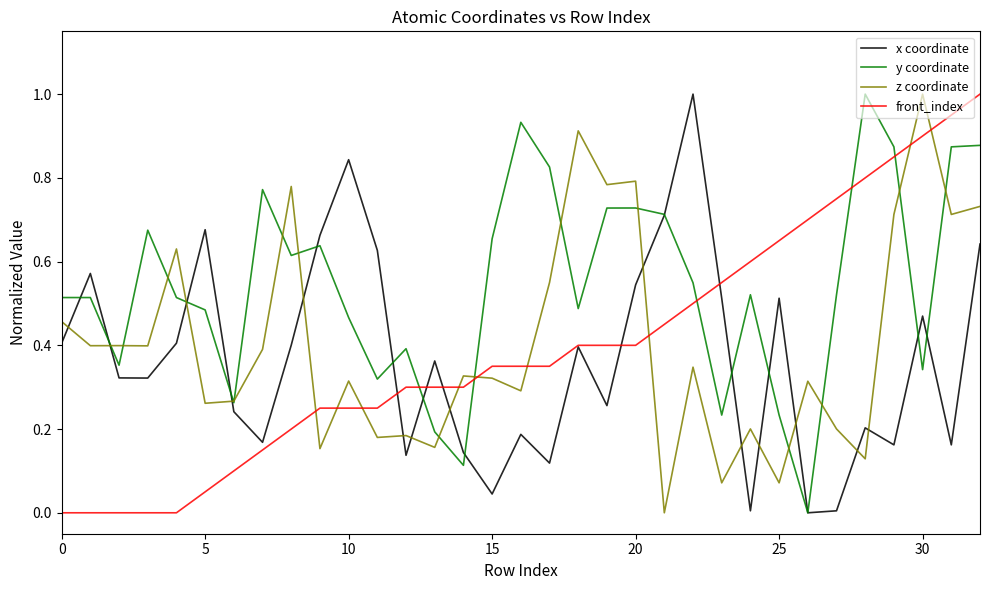

Which series has the largest total across all categories?

y coordinate